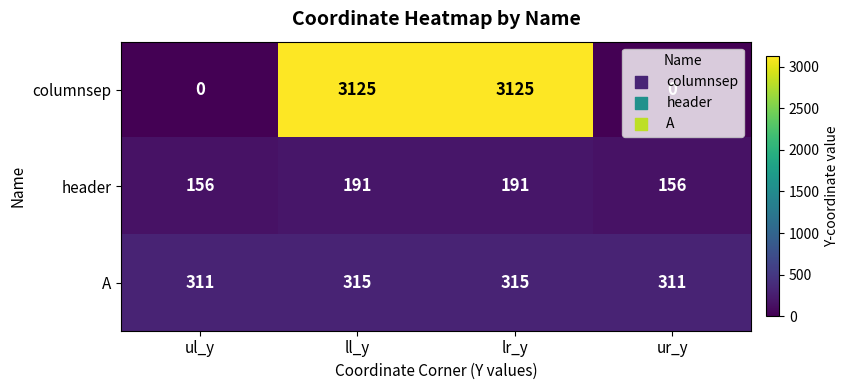

True or false: header has a value of 156 at ur_y.

True